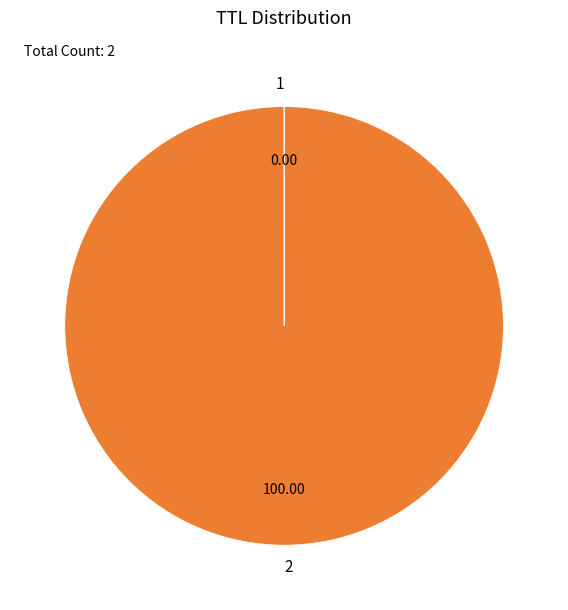

Which slice represents more than half of the pie?

2